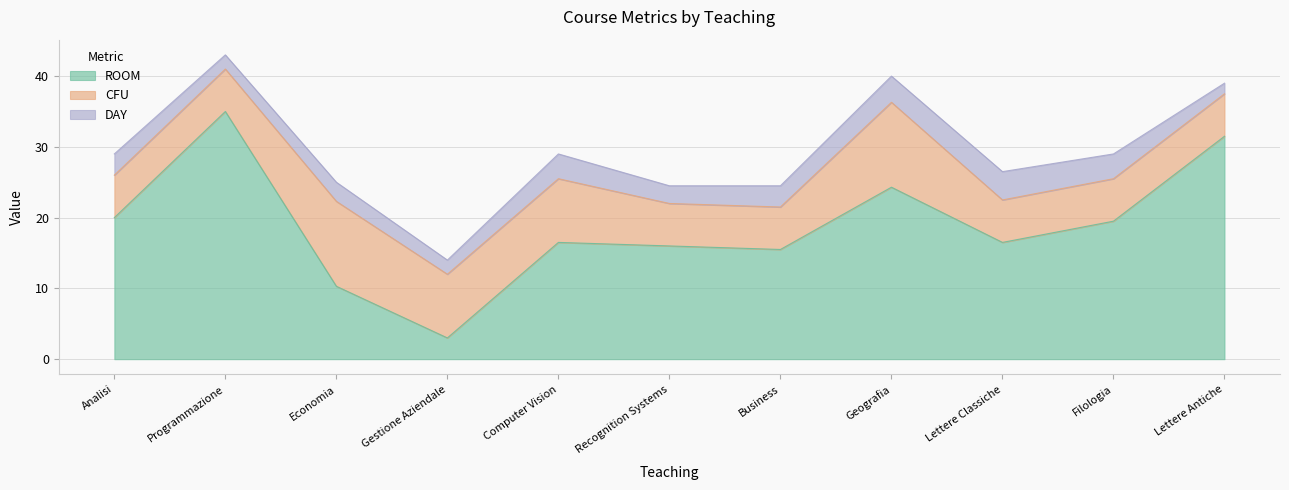

What is the sum of all CFU values?

84.0